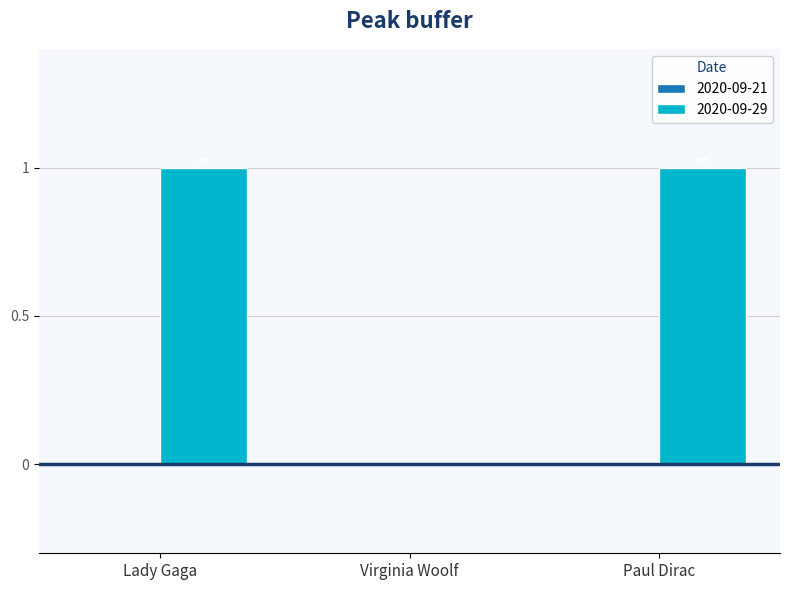

What is the change in value from Virginia Woolf to Paul Dirac?

+1